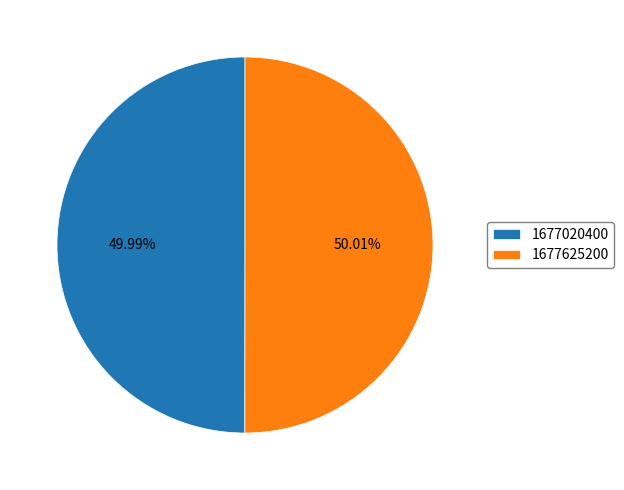

True or false: 1677625200 accounts for 60% of the total.

False